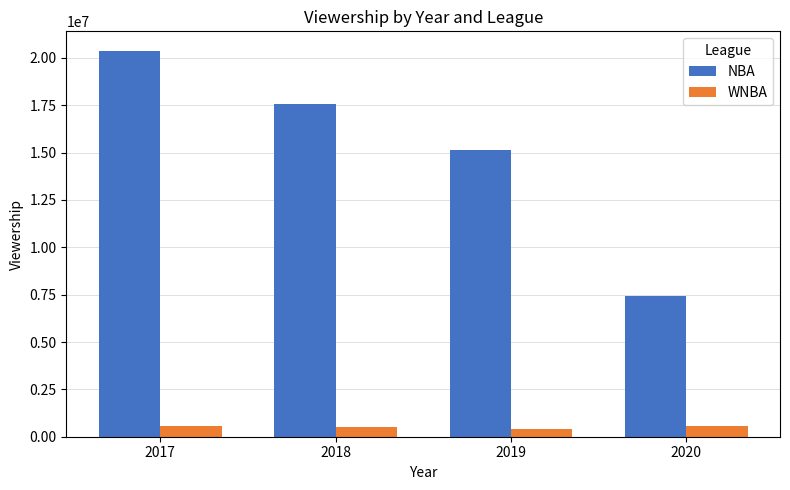

How many groups of bars are there?

4